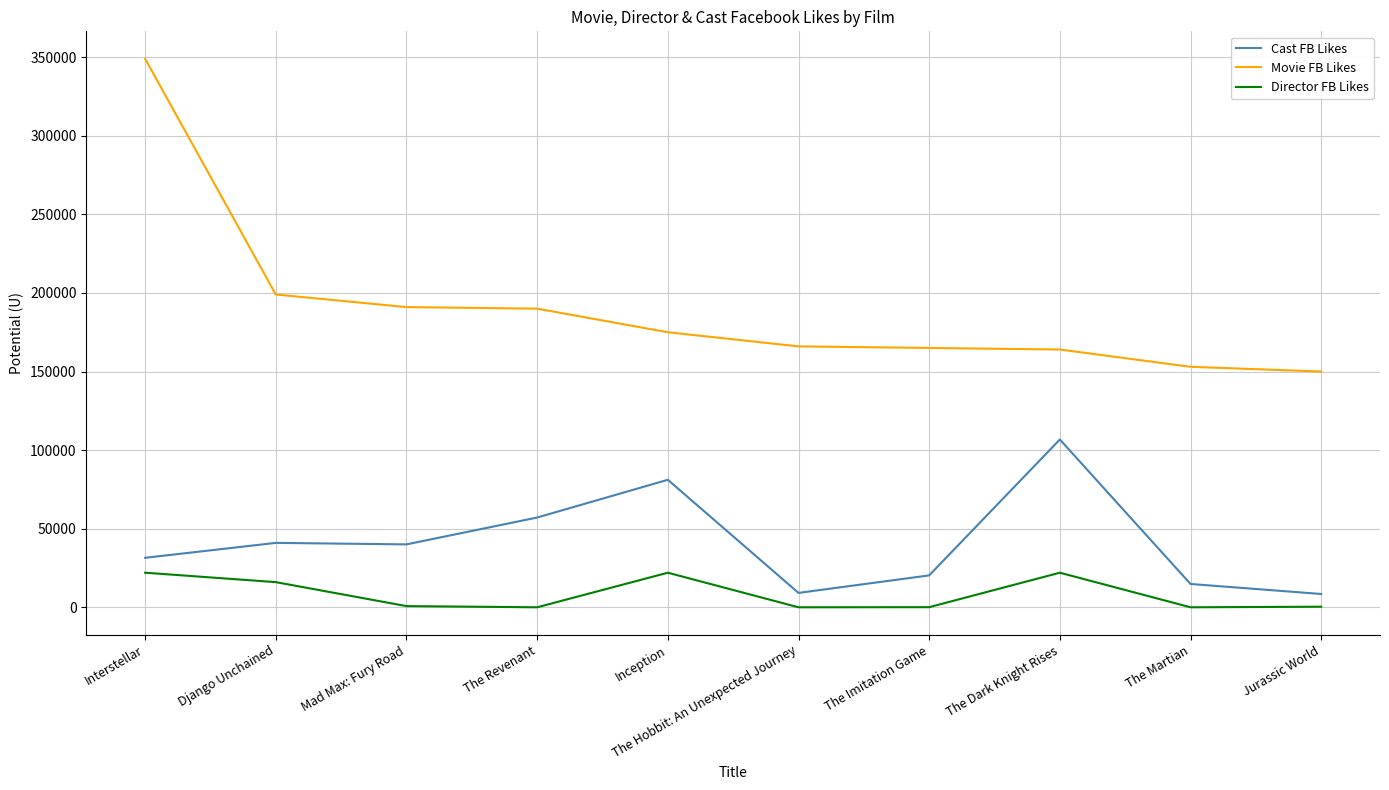

Rank the series by their maximum value, from lowest to highest.

Director FB Likes, Cast FB Likes, Movie FB Likes